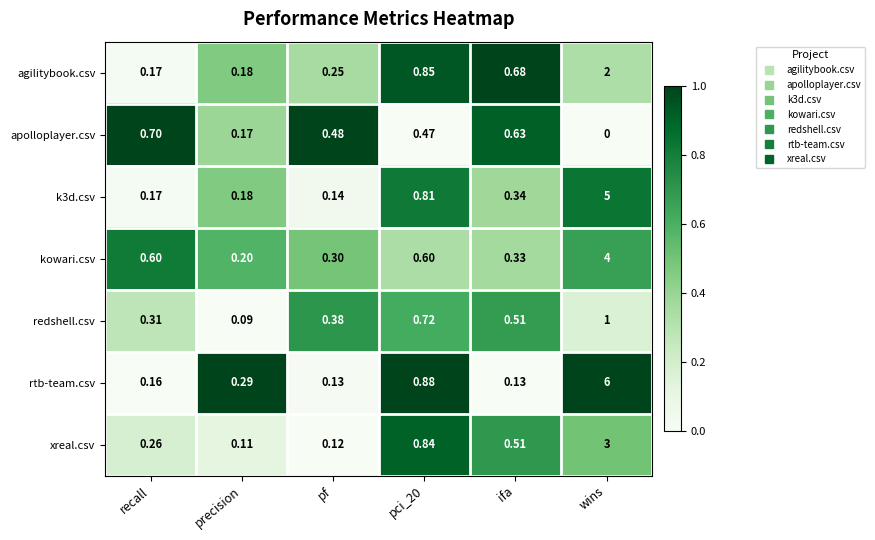

At which category is the sum across all series the highest?

wins